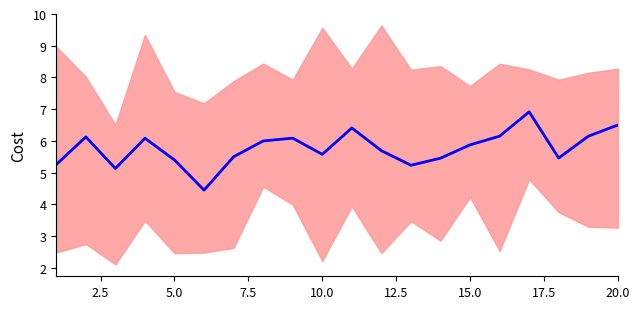

True or false: the data shows 8.1 at 5.0.

False